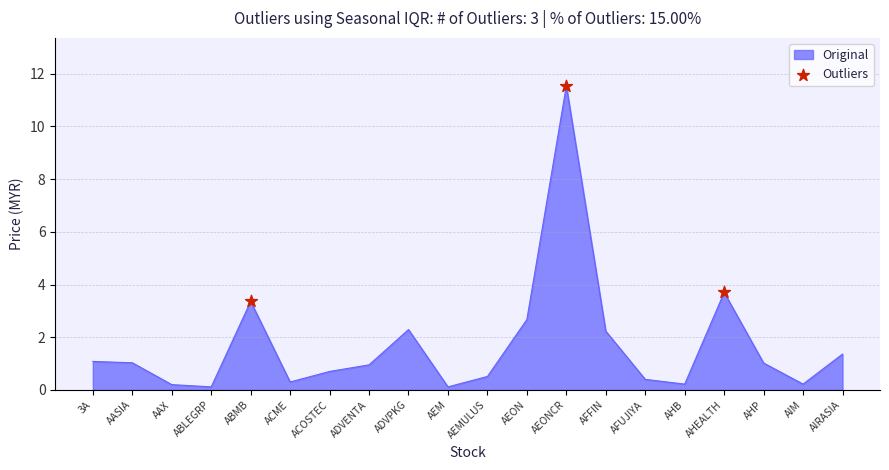

Which has a higher value, AAX or AASIA?

AASIA